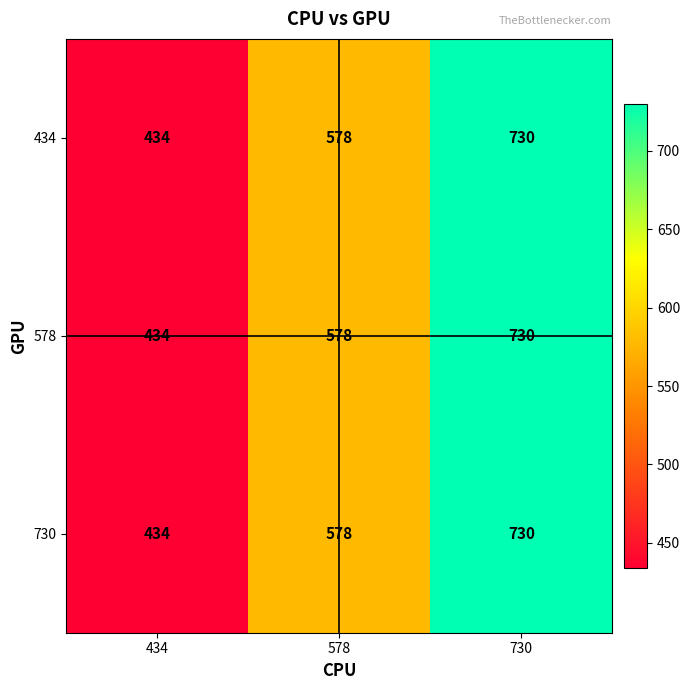

What is the total value across all series at 434?

1302